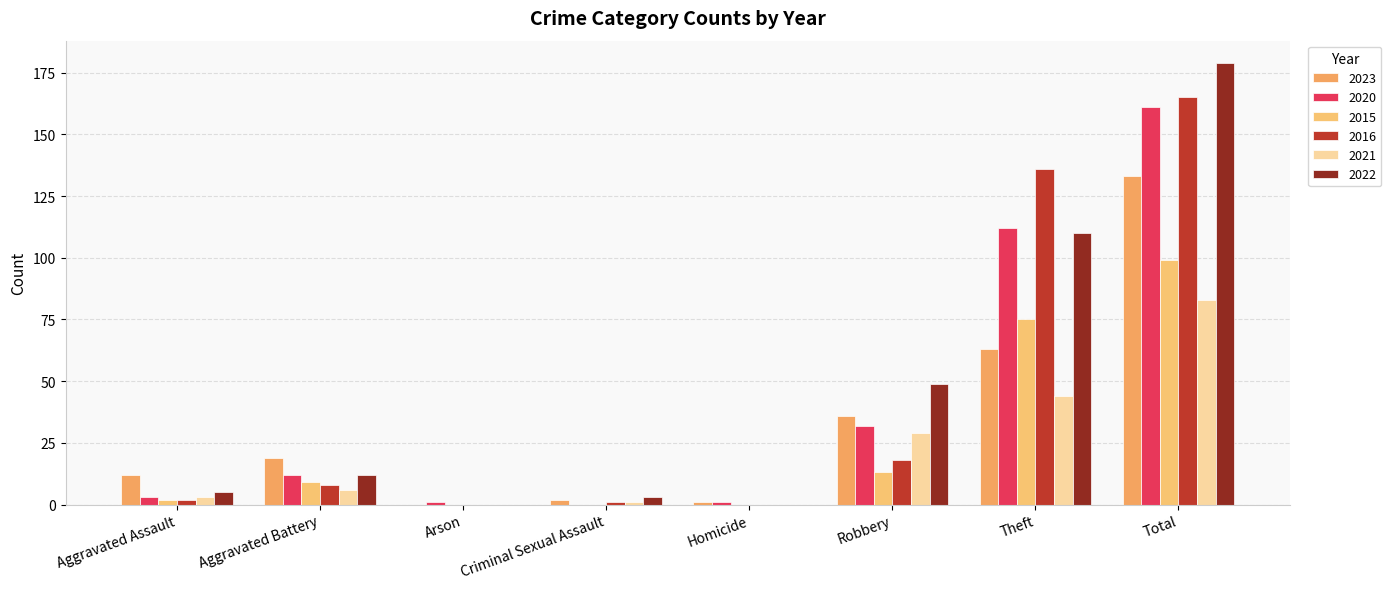

How many series are shown in this chart?

6